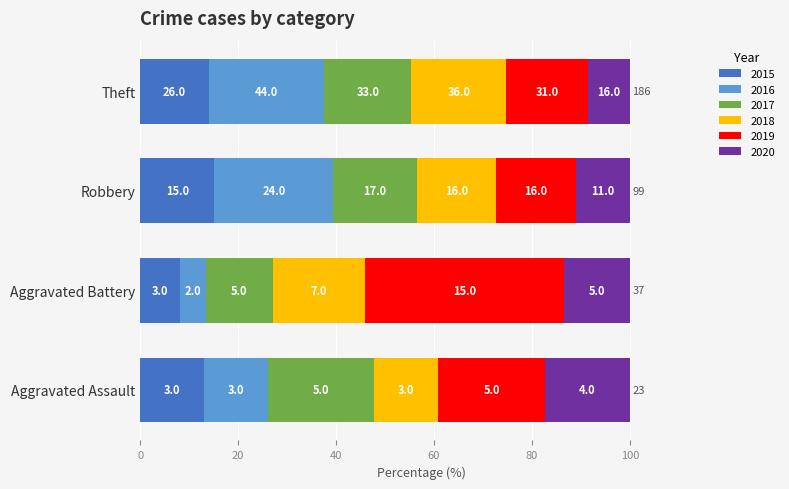

What are all the series names shown in the legend?

2015, 2016, 2017, 2018, 2019, 2020